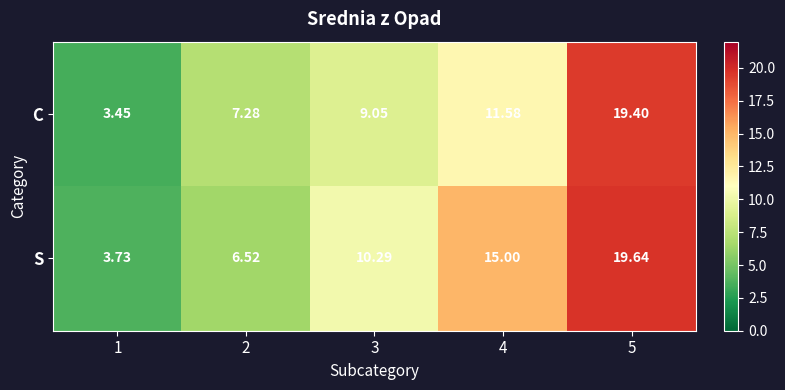

Rank the series by their maximum value, from lowest to highest.

C, S